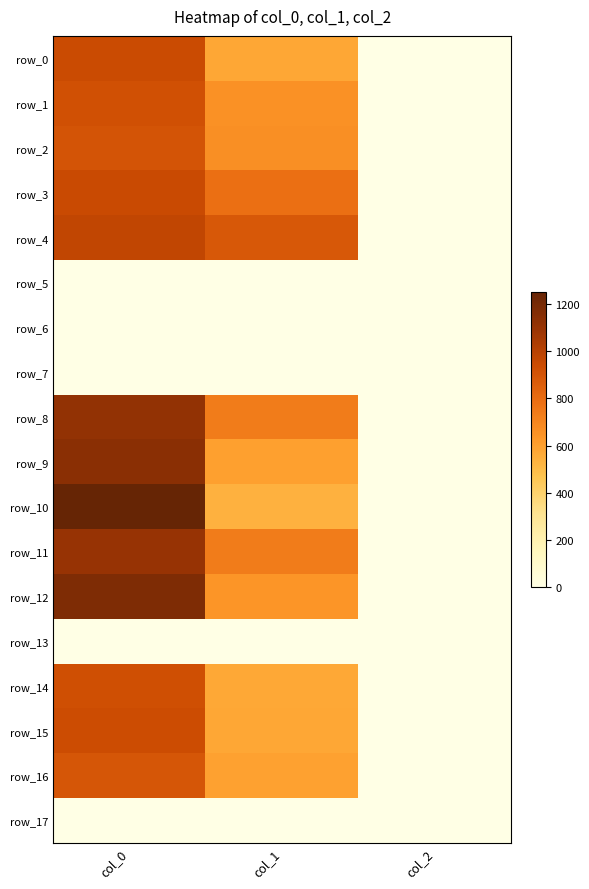

How many data points in row_11 are less than 739?

1